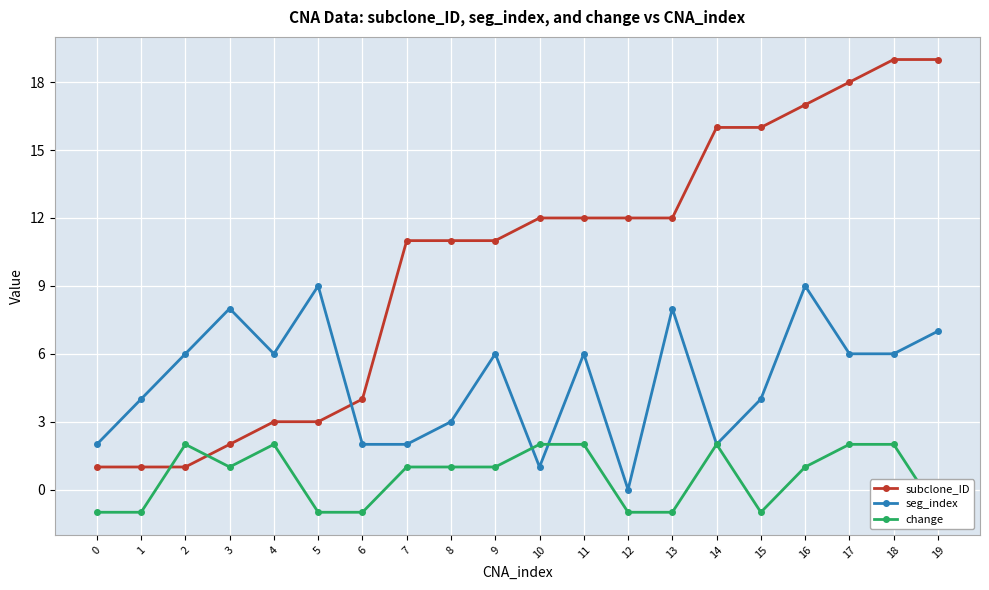

Reading left to right, list all the values displayed in this chart.

subclone_ID: 1	1	1	2	3	3	4	11	11	11	12	12	12	12	16	16	17	18	19	19
seg_index: 2	4	6	8	6	9	2	2	3	6	1	6	0	8	2	4	9	6	6	7
change: -1	-1	2	1	2	-1	-1	1	1	1	2	2	-1	-1	2	-1	1	2	2	-1